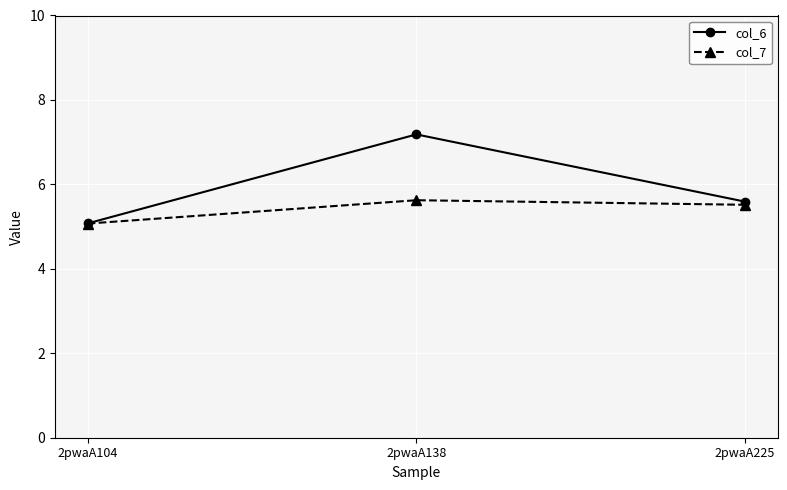

Which series has the widest spread of values?

col_6